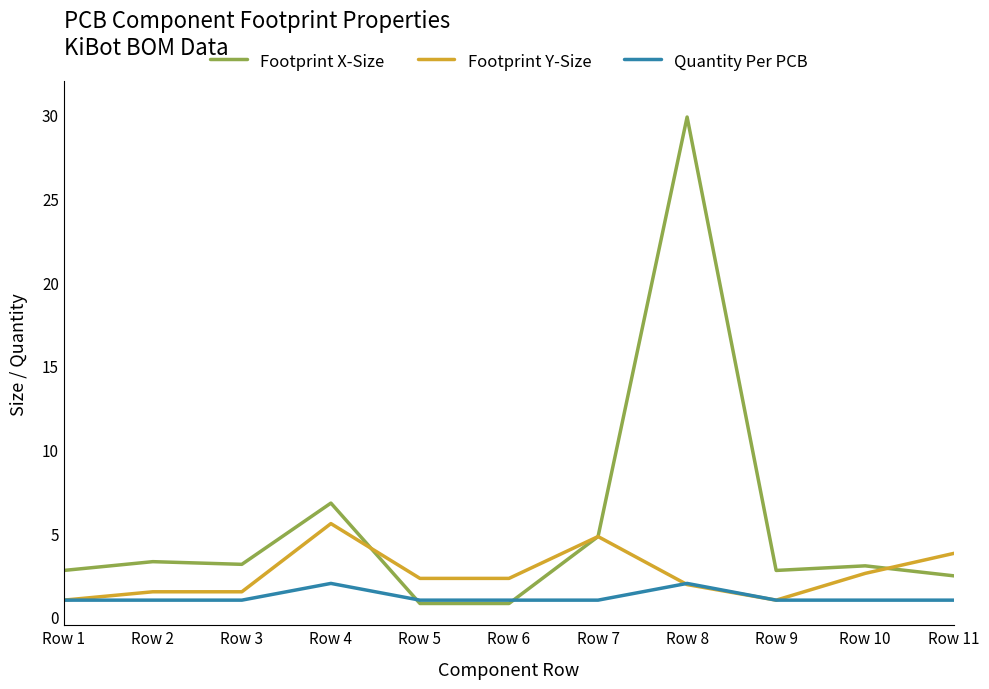

Which label corresponds to the largest value in the chart?

Row 8